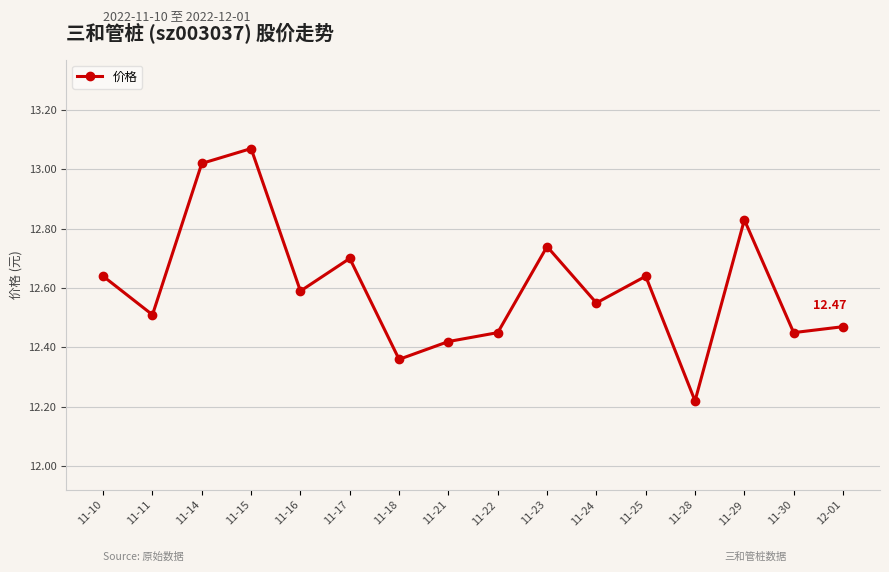

What is the difference between the values at 11-15 and 11-25?

0.4